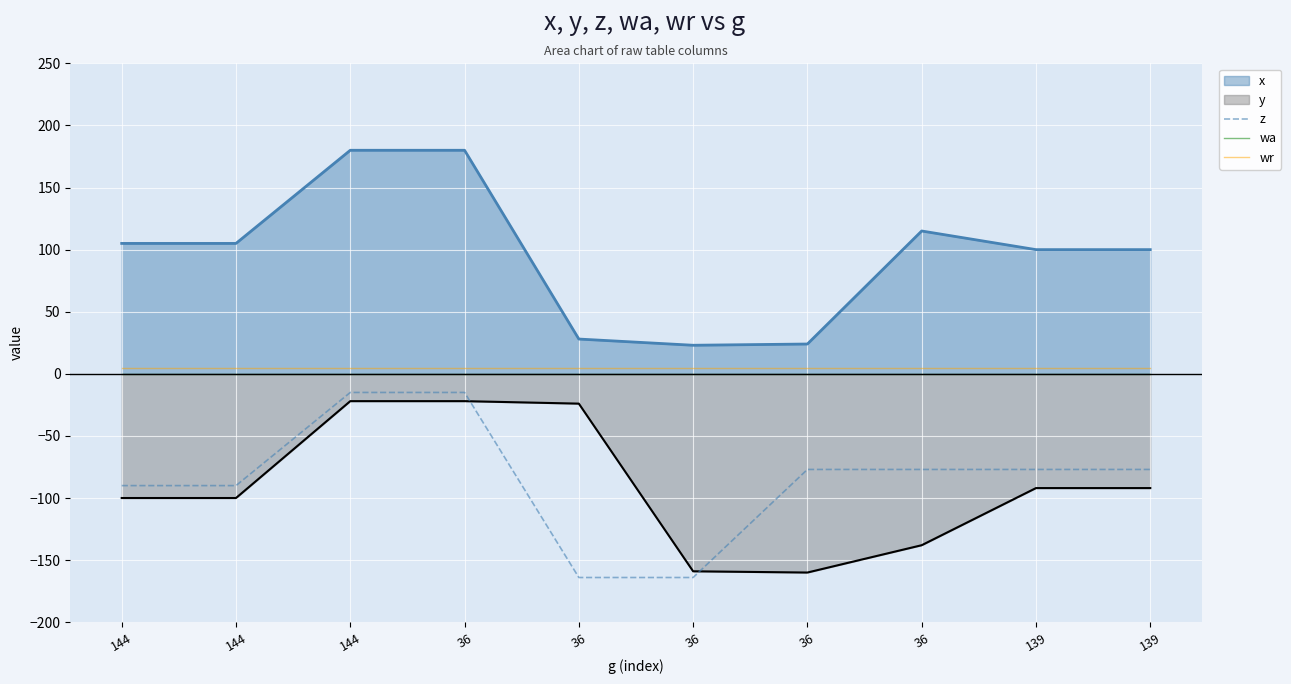

True or false: z has more than 1 interior local peaks.

False